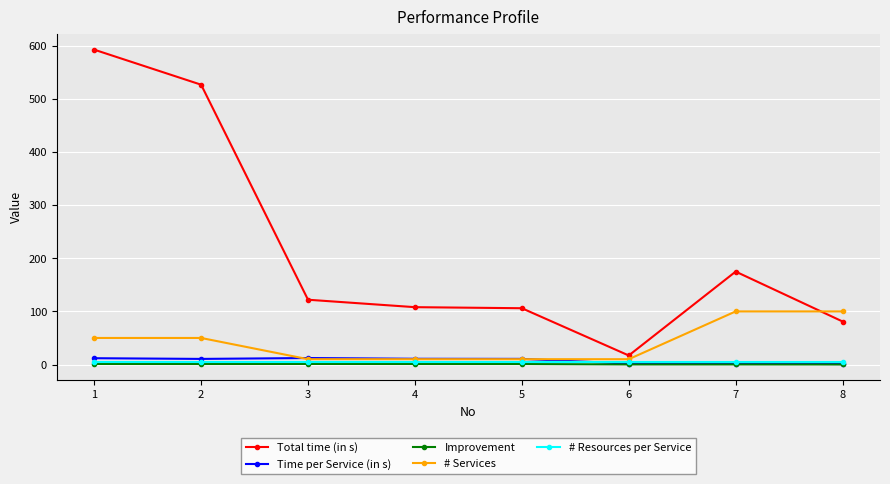

Which category has the highest value in the Total time (in s) series?

1